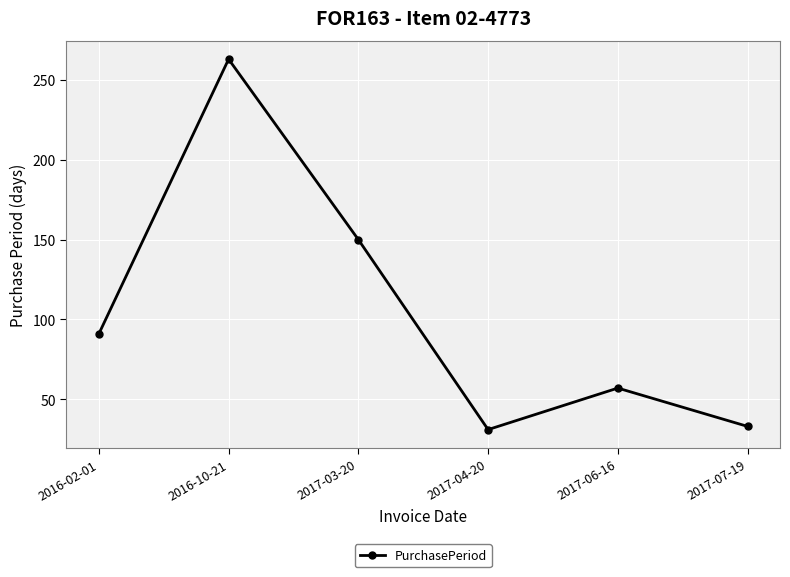

What is the label of the 3rd point from the left?

2017-03-20